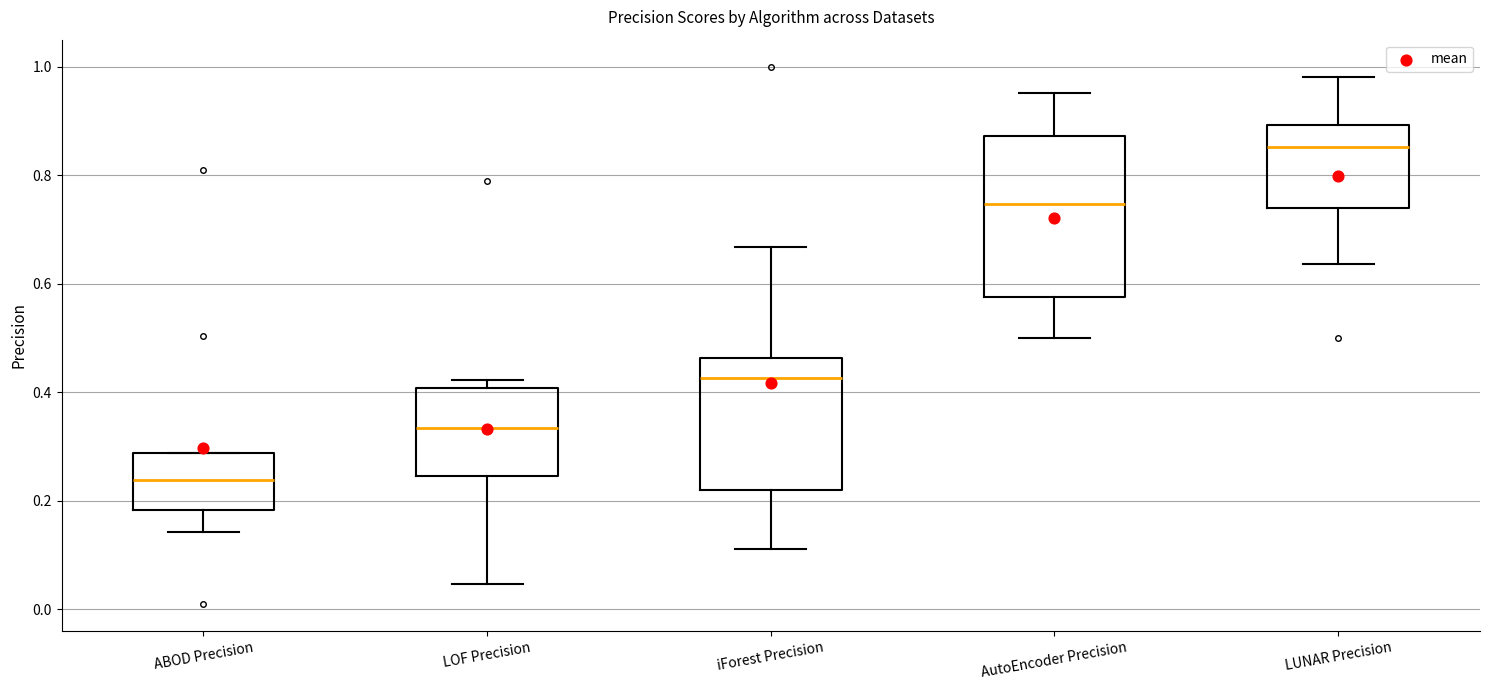

Where does the lower whisker of the box for AutoEncoder Precision end on the y-axis? The values are not printed on the chart, so give them approximately, as read against the axis.

0.50